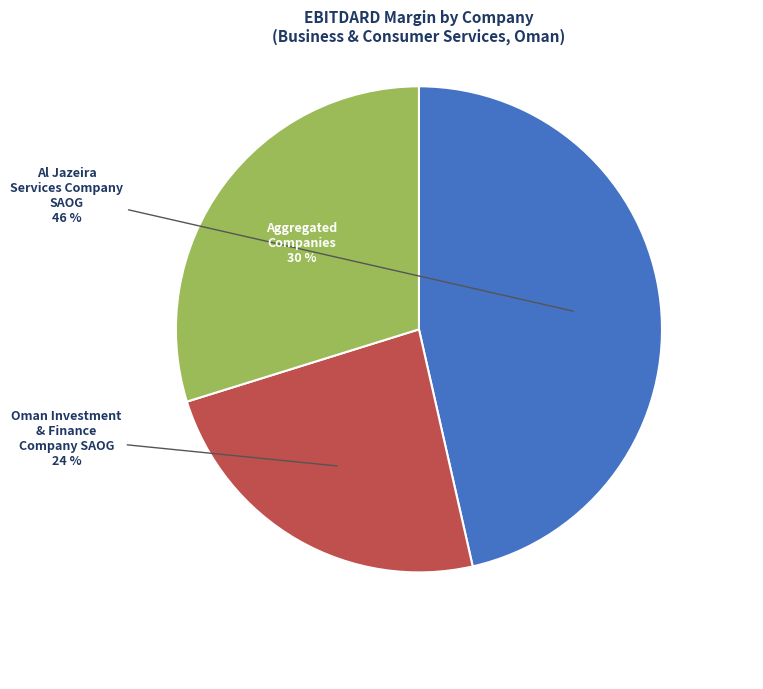

To the nearest percent, what percentage of the pie is Oman Investment & Finance Company SAOG?

24%